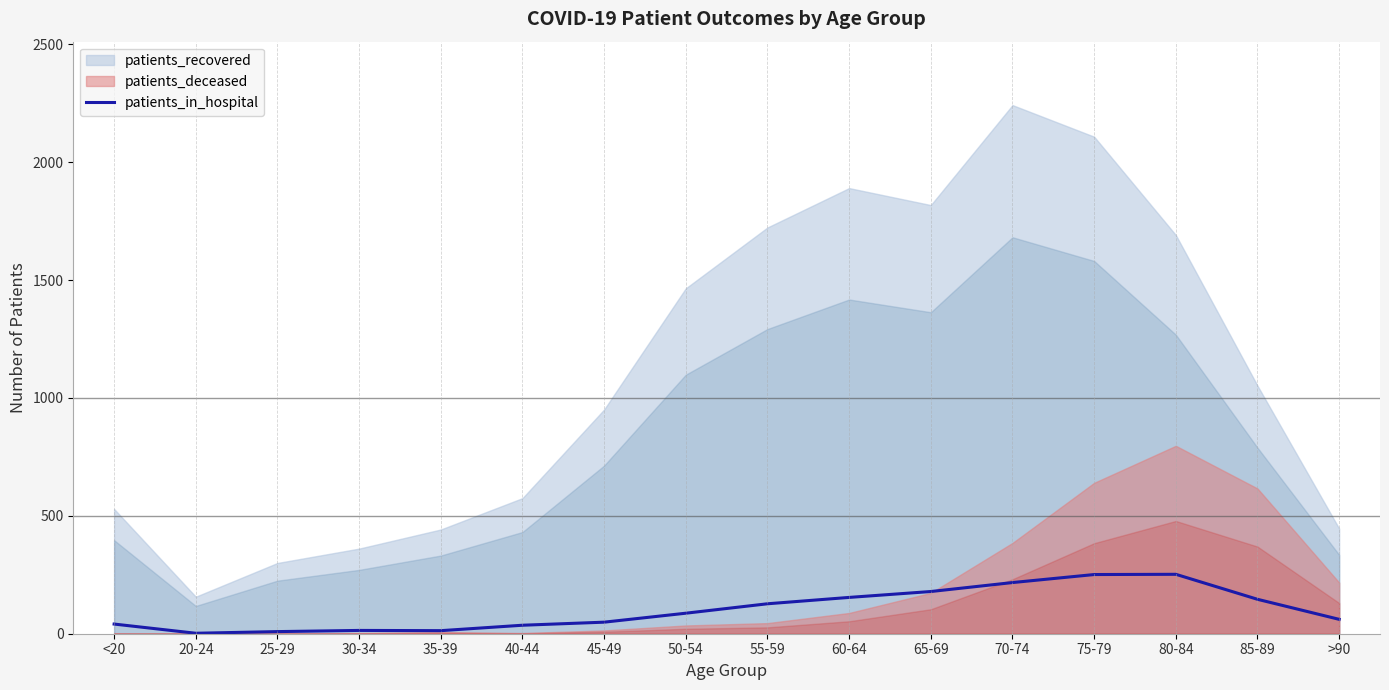

Where is the first local maximum?

30-34